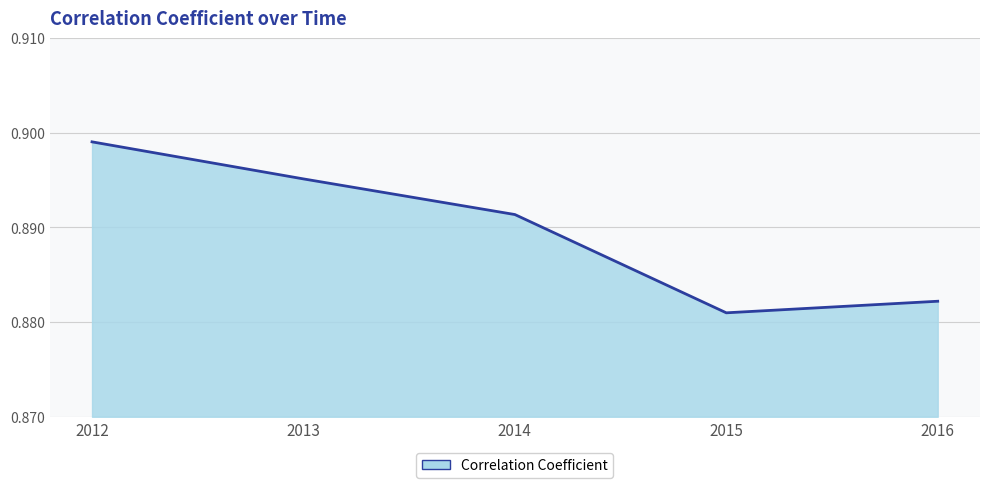

What is the sum of the values at 2013 and 2015?

1.8